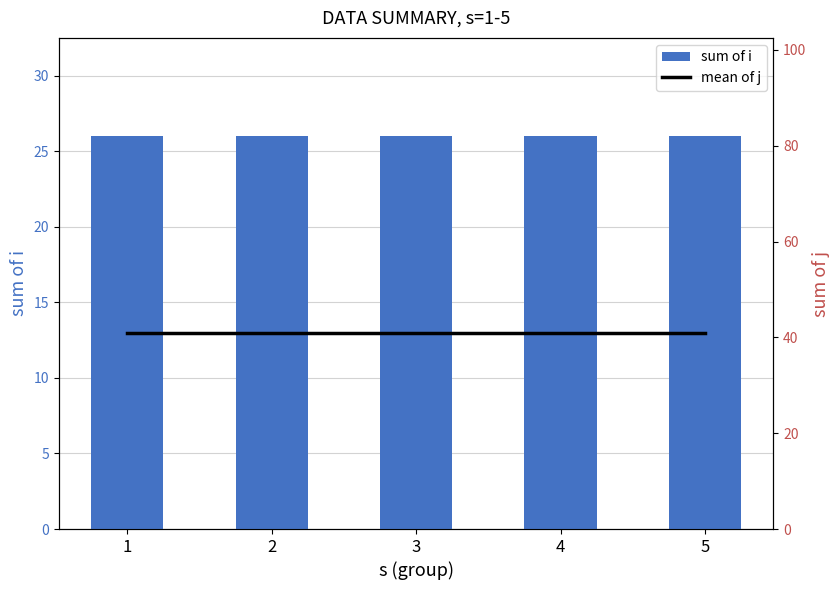

List the series in order of their overall mean, lowest first.

sum of i, mean of j